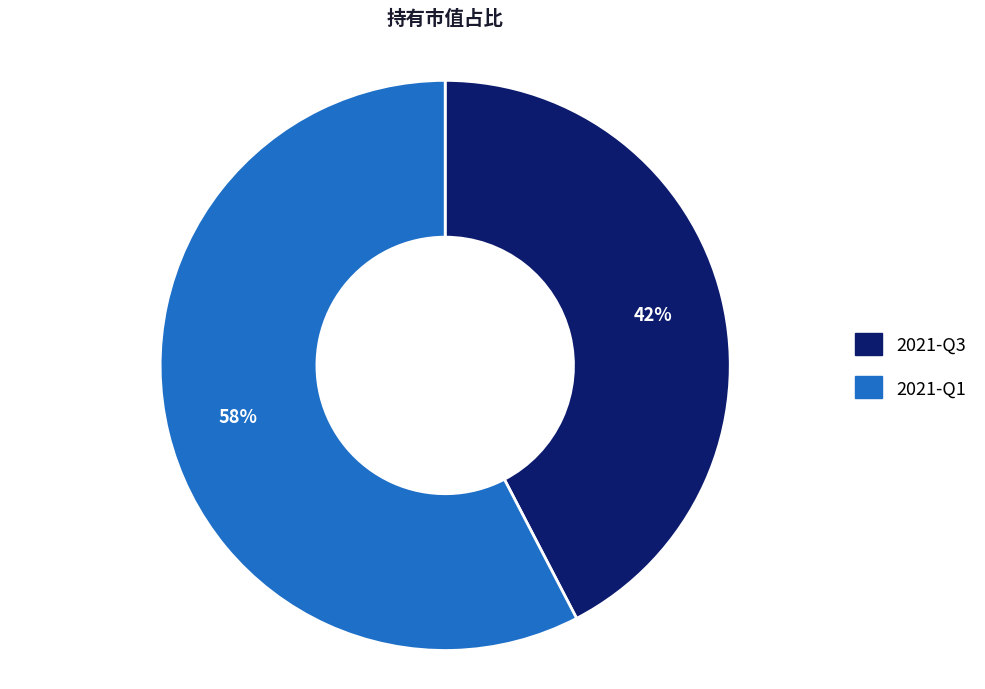

To the nearest percent, what is the combined percentage of 2021-Q3 and 2021-Q1?

100%